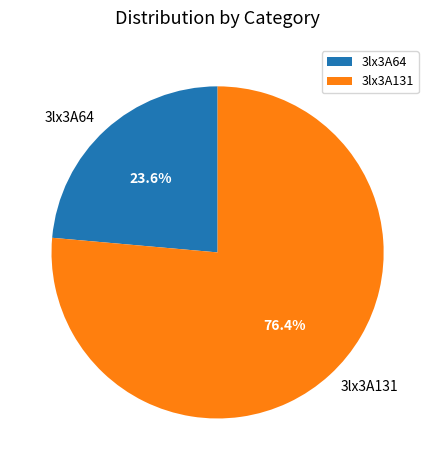

Which slice is the smallest?

3lx3A64